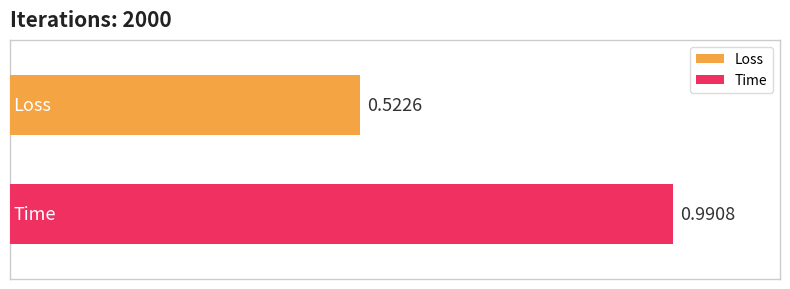

Rank the series by their average value, from highest to lowest.

Time, Loss